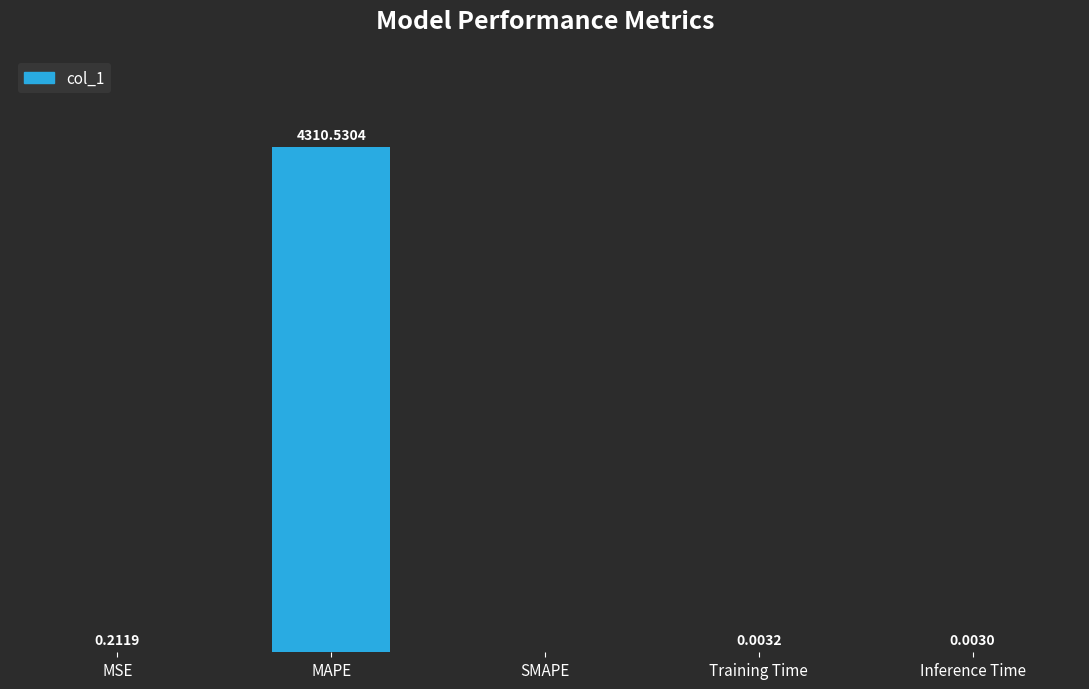

Where is the data nearest to the value 2155?

MSE